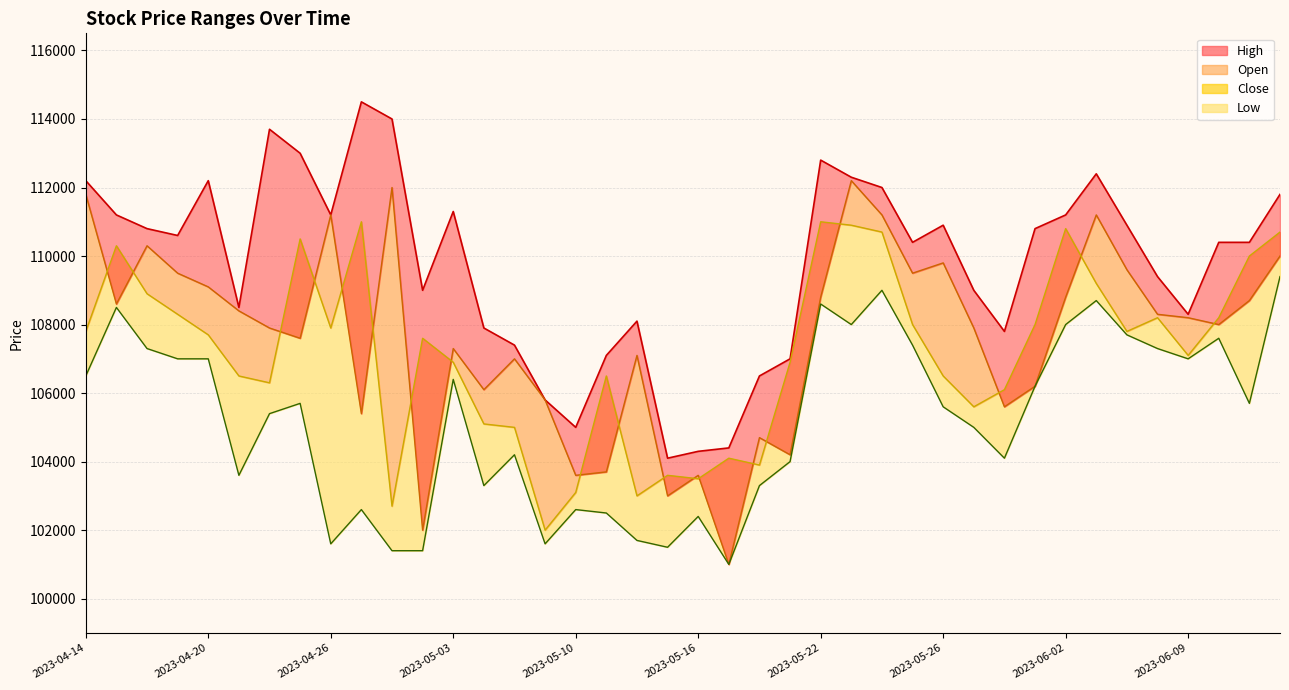

What is the change in value from 30 to 33?

+4600